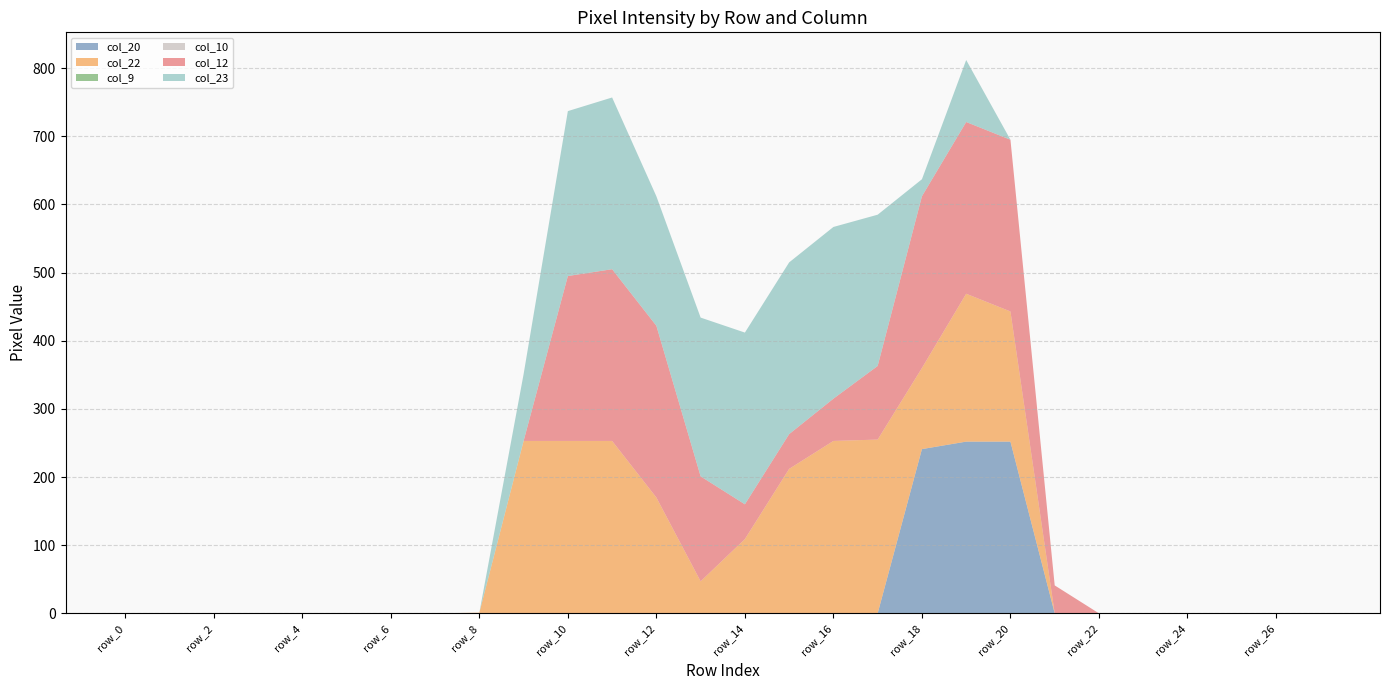

At which label does col_12 reach its minimum?

row_0